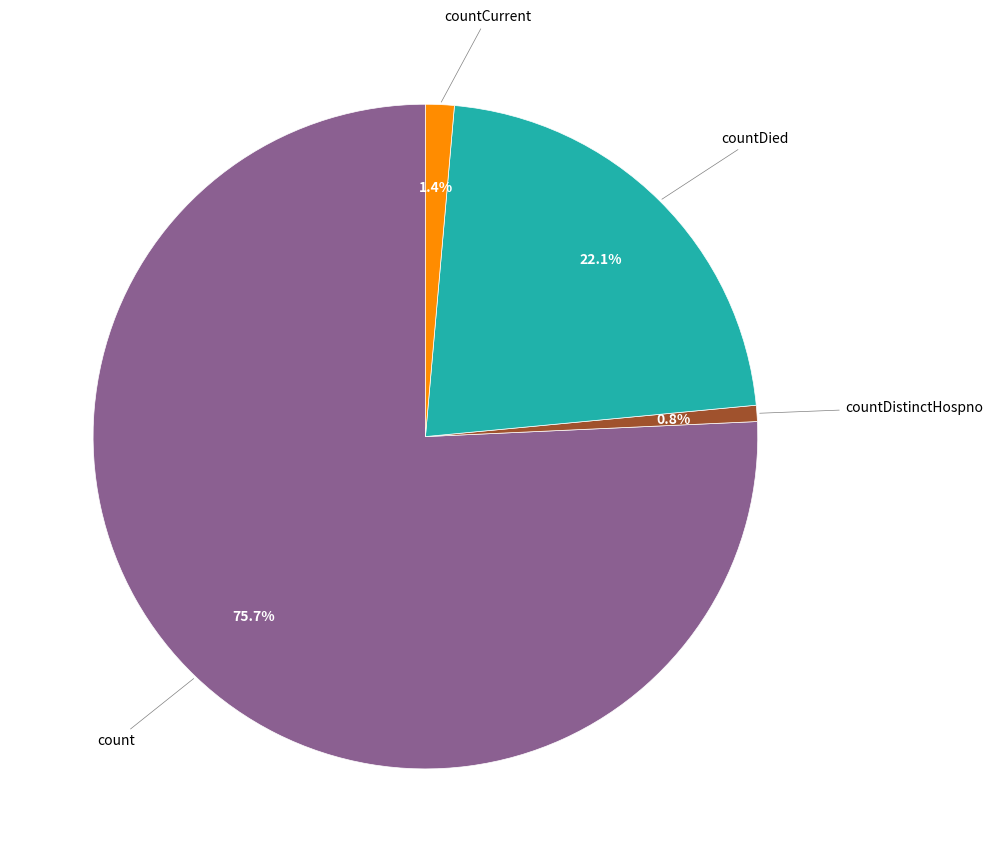

Is there any slice that represents more than half of the pie?

Yes